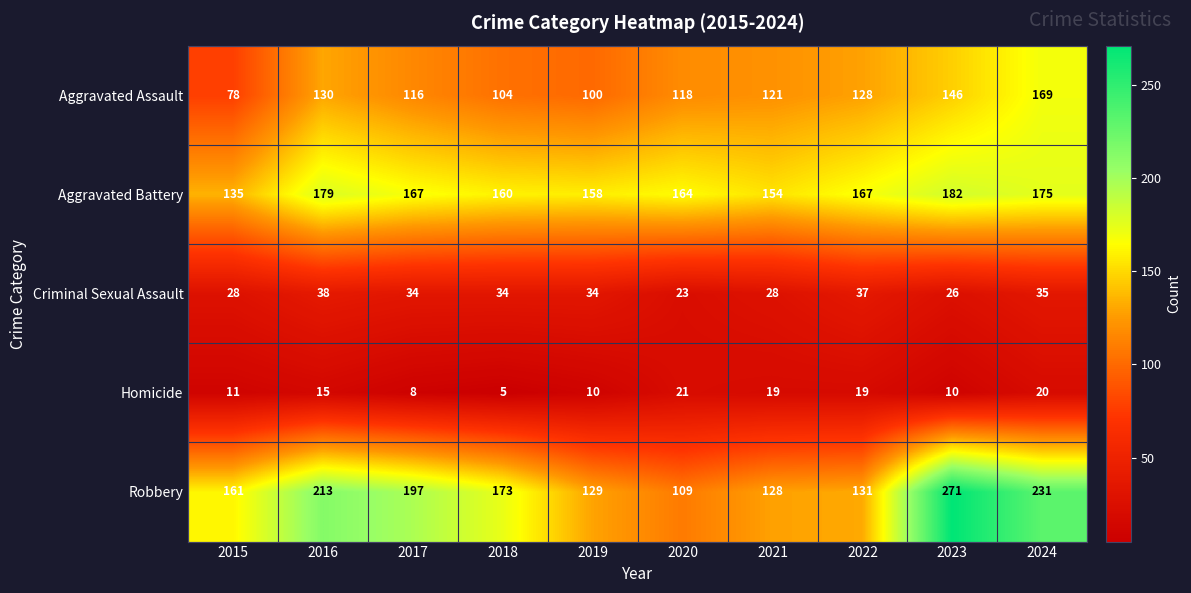

How many data points in Criminal Sexual Assault are less than 34?

4